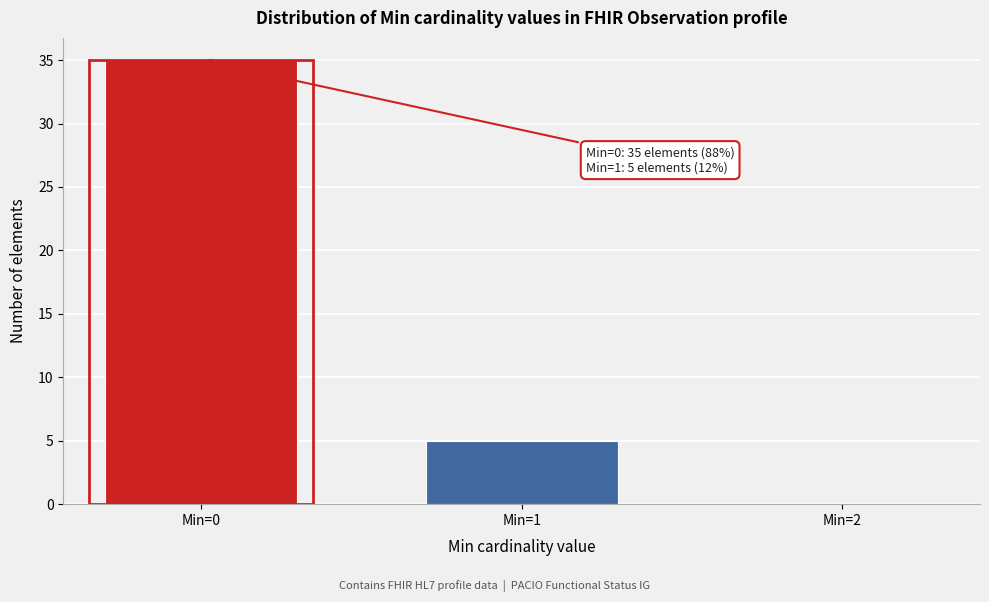

Reading left to right, extract all data points from this chart.

Min=0=35	Min=1=5	Min=2=0